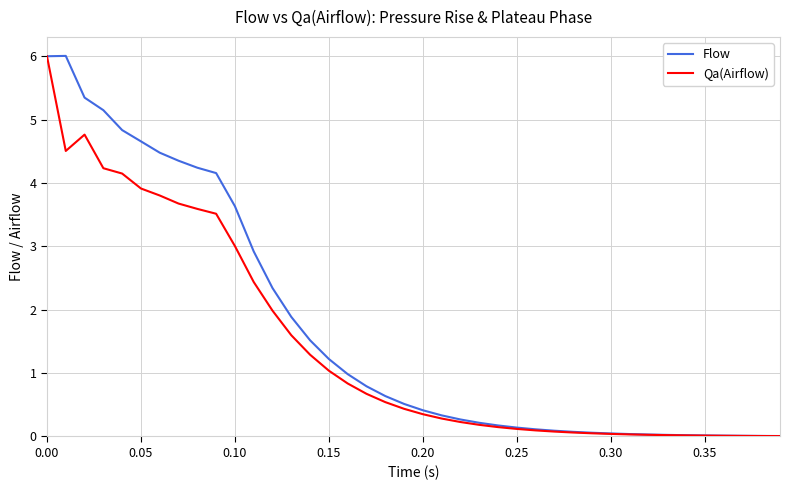

In Qa(Airflow), how many points are higher than both neighbors (excluding endpoints)?

1